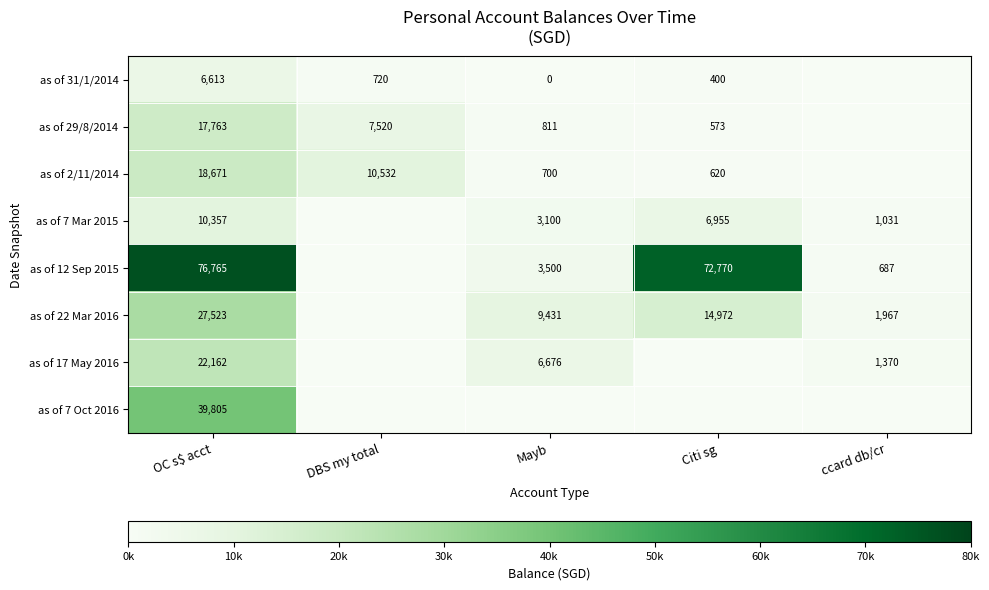

How many positive values does the as of 12 Sep 2015 series have?

4